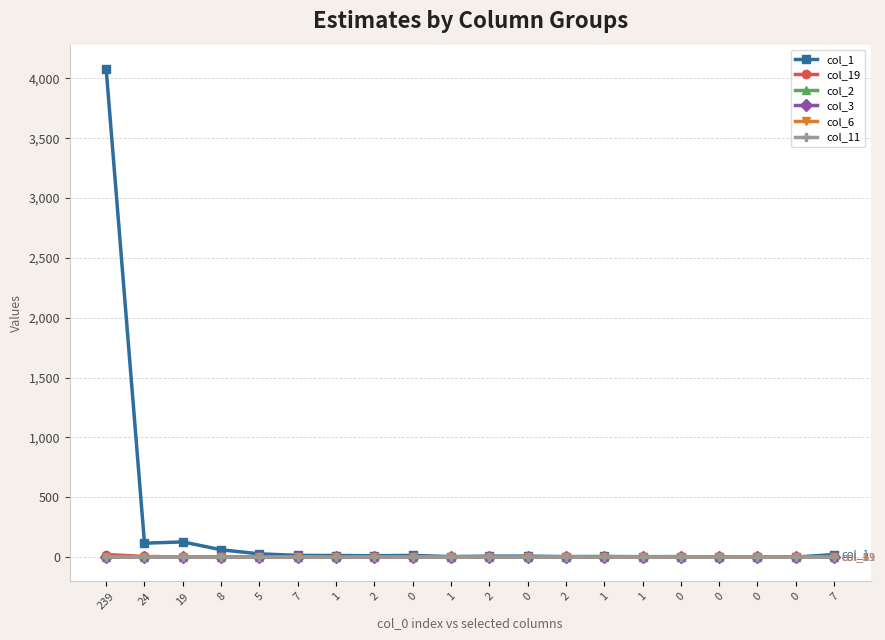

True or false: col_1 and col_3 intersect in this chart.

False